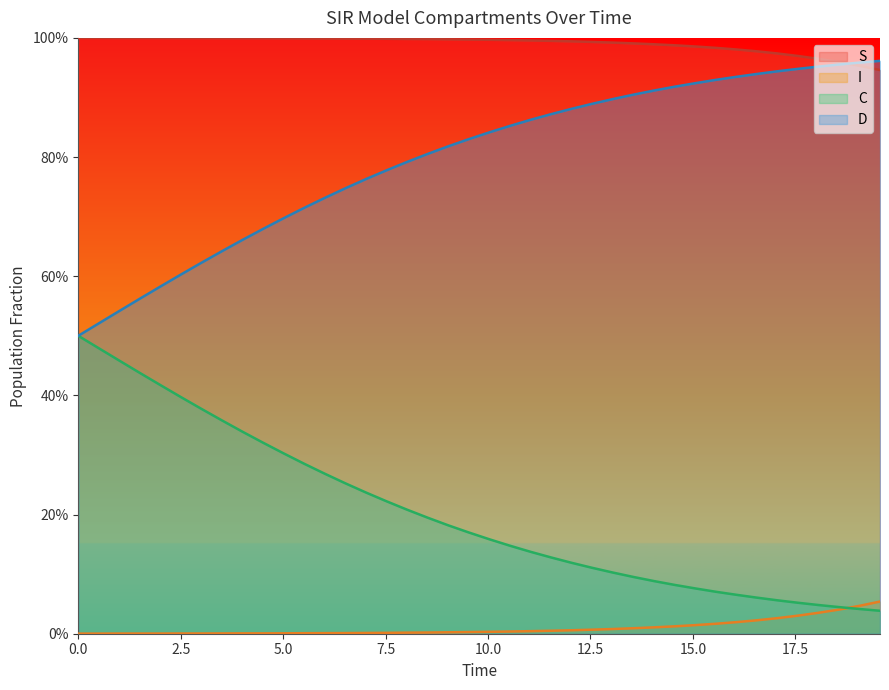

What is the approximate value of S at 17.5?

1.0